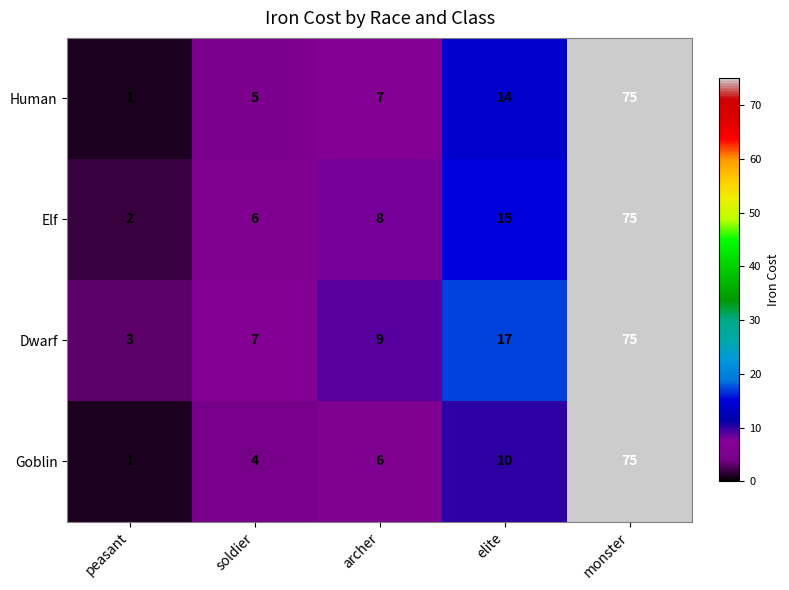

Which label corresponds to the largest value in the chart?

monster